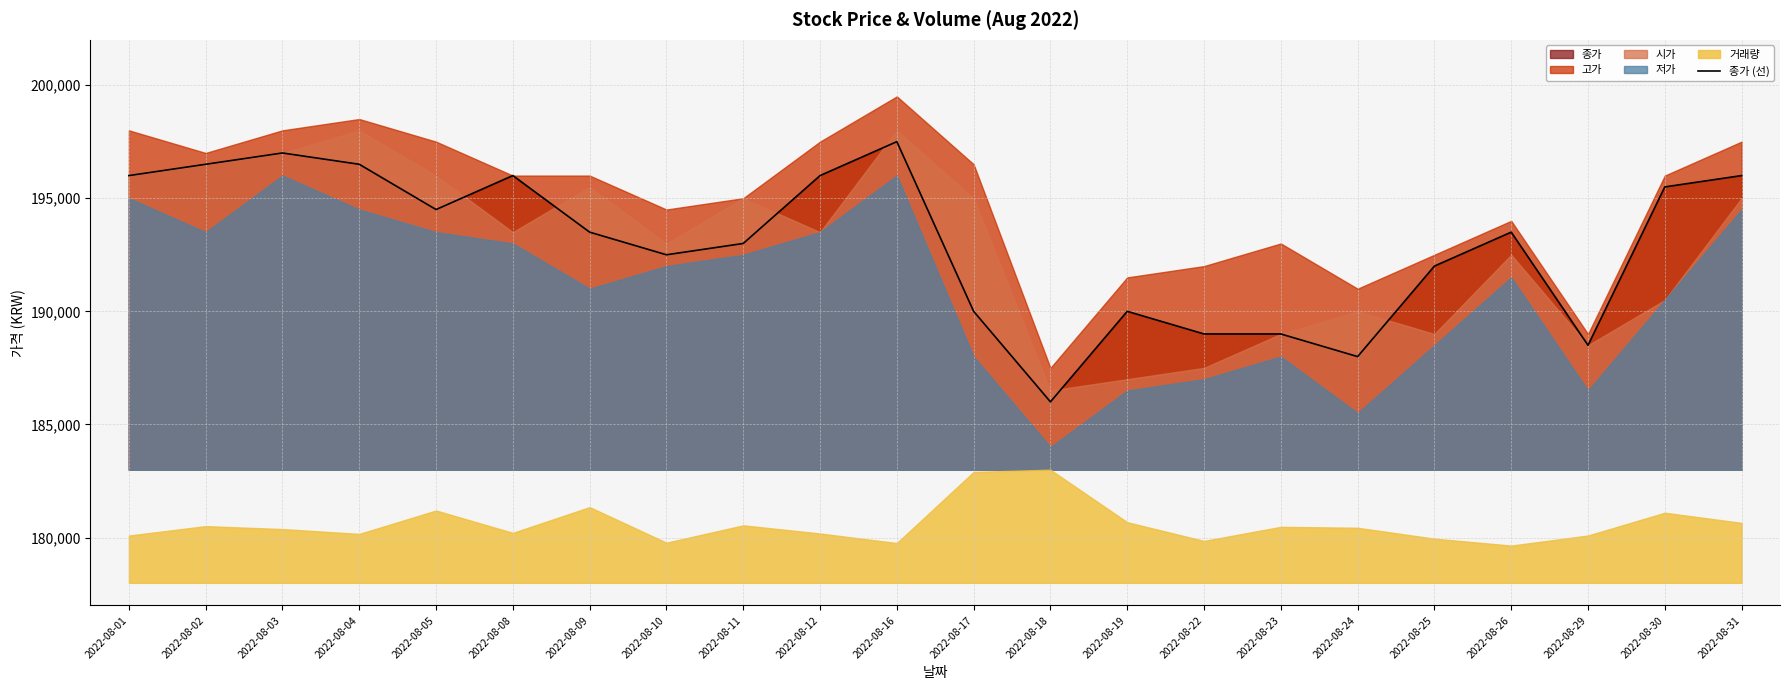

What is the smallest value displayed?

186000